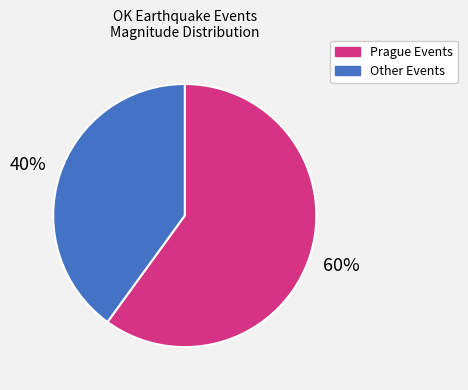

Which has a higher value, Other Events or Prague Events?

Prague Events